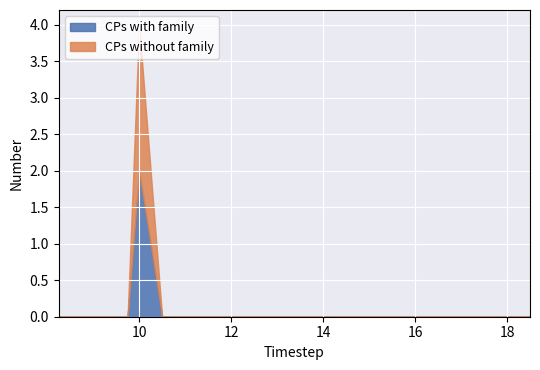

Reading right to left, extract all data points from this chart.

CPs with family: 18.5=0	18.0=0	17.5=0	17.0=0	16.5=0	16.0=0	15.5=0	15.0=0	14.5=0	14.0=0	13.5=0	13.0=0	12.5=0	12.0=0	11.5=0	11.0=0	10.5=0	10.0=2	9.75=0	9.5=0	9.25=0	9.0=0	8.75=0	8.5=0	8.25=0
CPs without family: 18.5=0	18.0=0	17.5=0	17.0=0	16.5=0	16.0=0	15.5=0	15.0=0	14.5=0	14.0=0	13.5=0	13.0=0	12.5=0	12.0=0	11.5=0	11.0=0	10.5=0	10.0=2	9.75=0	9.5=0	9.25=0	9.0=0	8.75=0	8.5=0	8.25=0